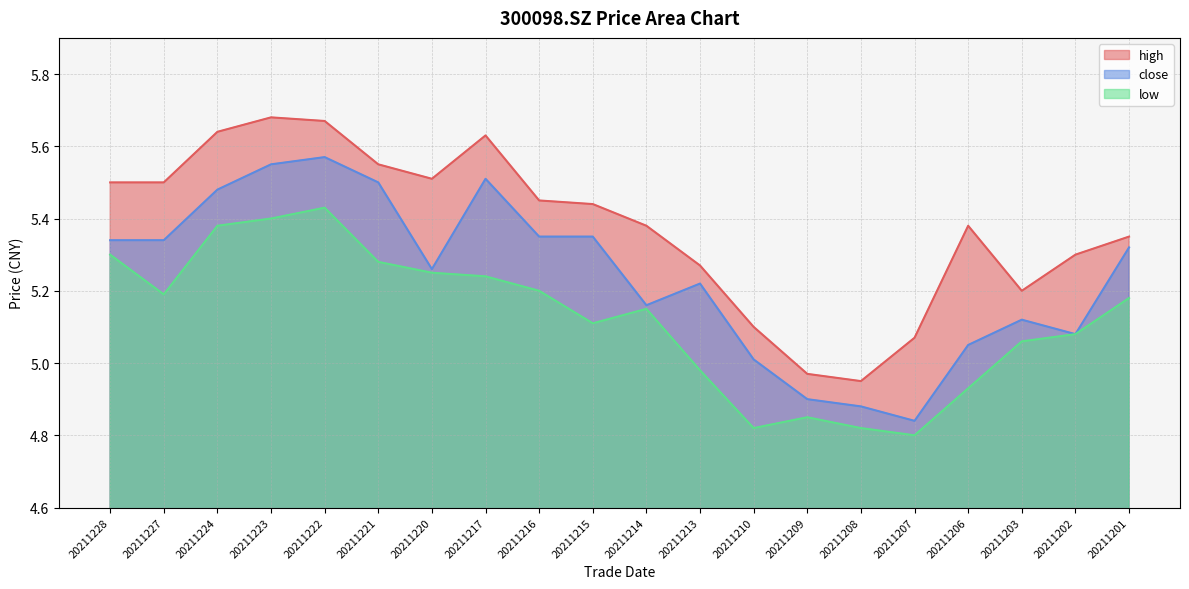

What is the total value across all series at 20211216?

16.0